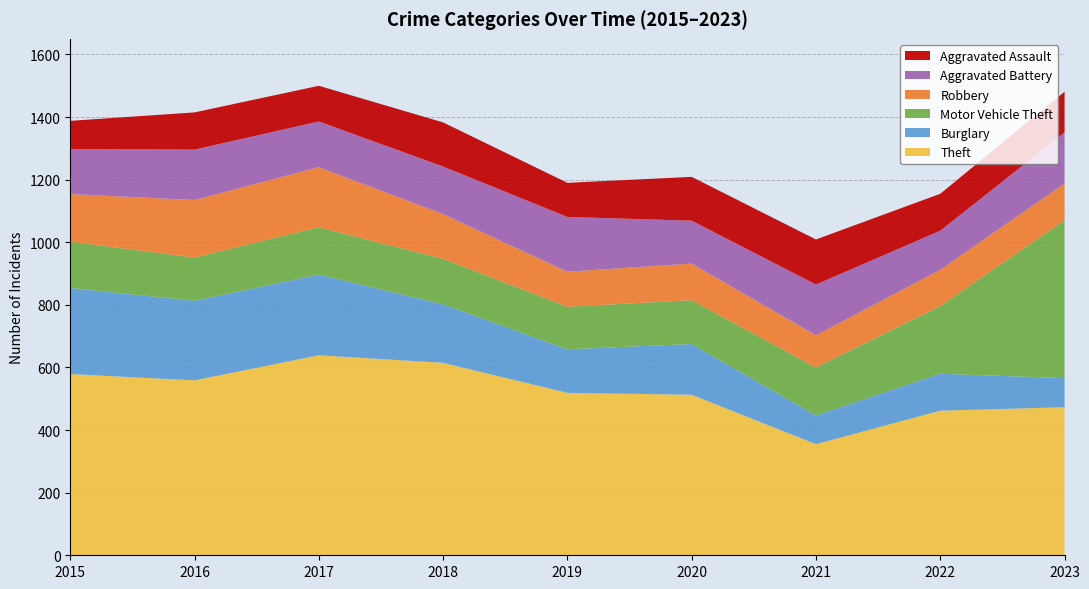

Reading left to right, transcribe all the data shown in this chart.

Theft: 2015=579	2016=559	2017=639	2018=615	2019=519	2020=513	2021=355	2022=462	2023=473
Burglary: 2015=275	2016=254	2017=258	2018=187	2019=139	2020=162	2021=92	2022=118	2023=93
Motor Vehicle Theft: 2015=148	2016=138	2017=151	2018=145	2019=136	2020=140	2021=153	2022=216	2023=504
Robbery: 2015=152	2016=184	2017=192	2018=143	2019=112	2020=117	2021=103	2022=116	2023=118
Aggravated Battery: 2015=144	2016=161	2017=146	2018=152	2019=175	2020=137	2021=162	2022=125	2023=163
Aggravated Assault: 2015=90	2016=119	2017=114	2018=141	2019=109	2020=140	2021=144	2022=118	2023=130